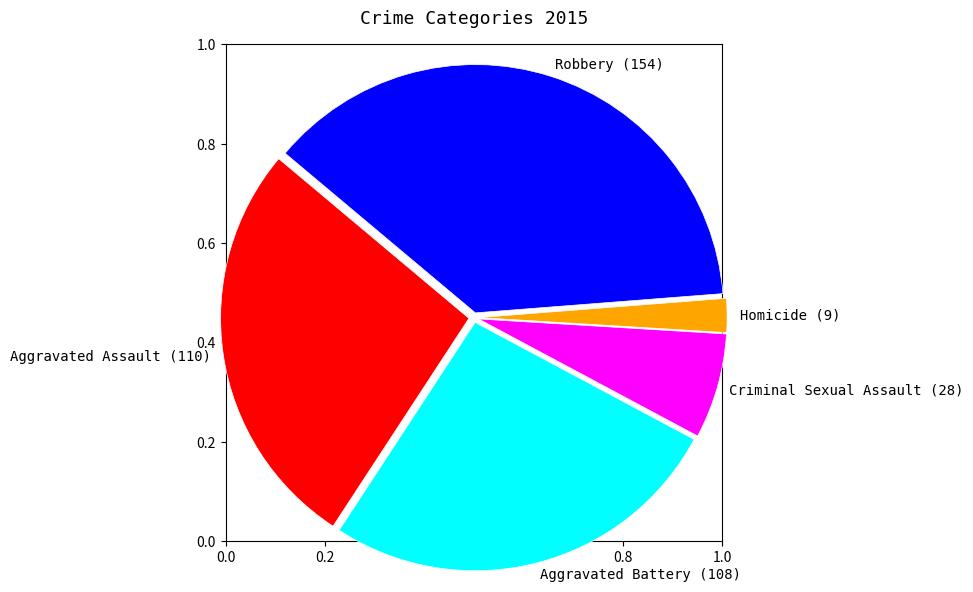

Is it true that Robbery (154) is 52% of the pie?

False